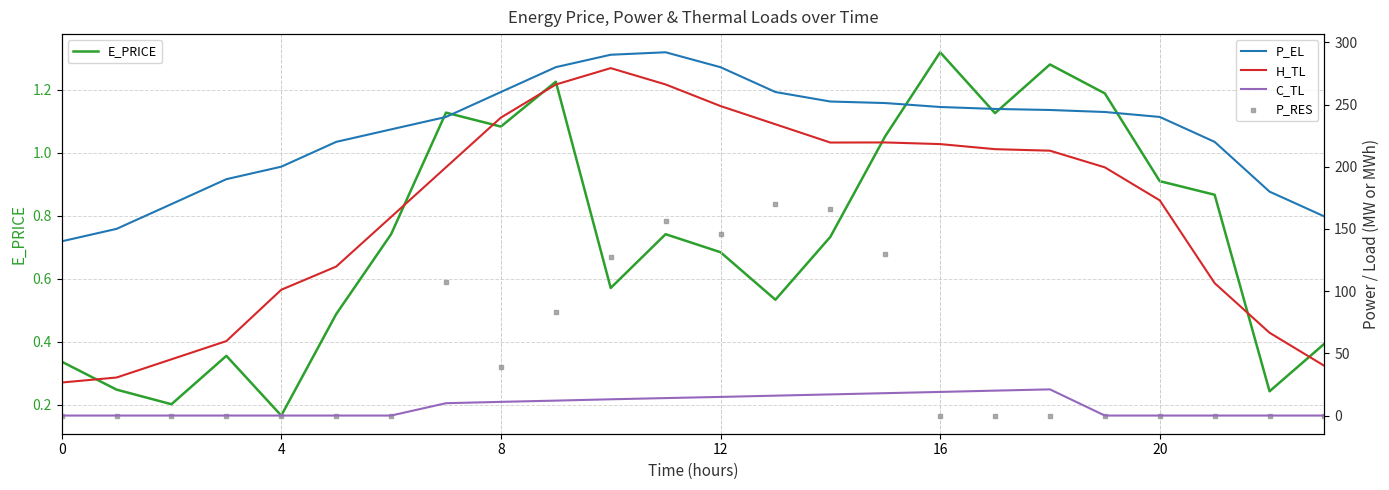

Which category has the lowest value in the E_PRICE series?

4